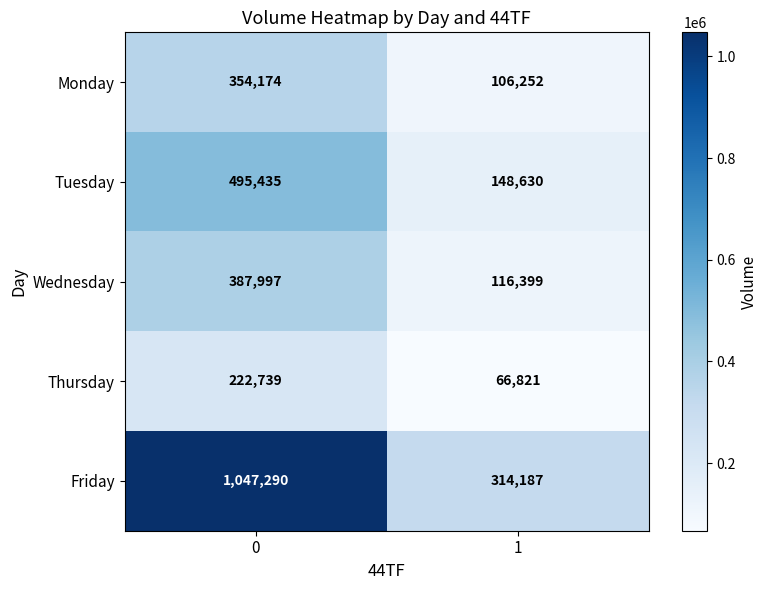

What is the approximate value of Friday at 0?

1047290